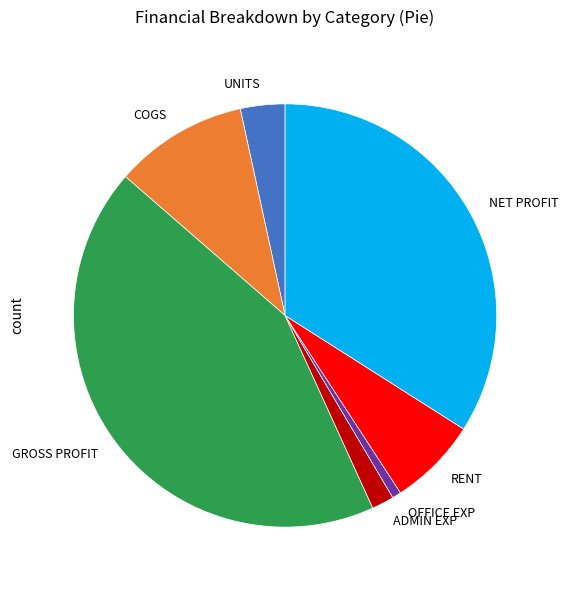

Is there any slice that represents more than half of the pie?

No